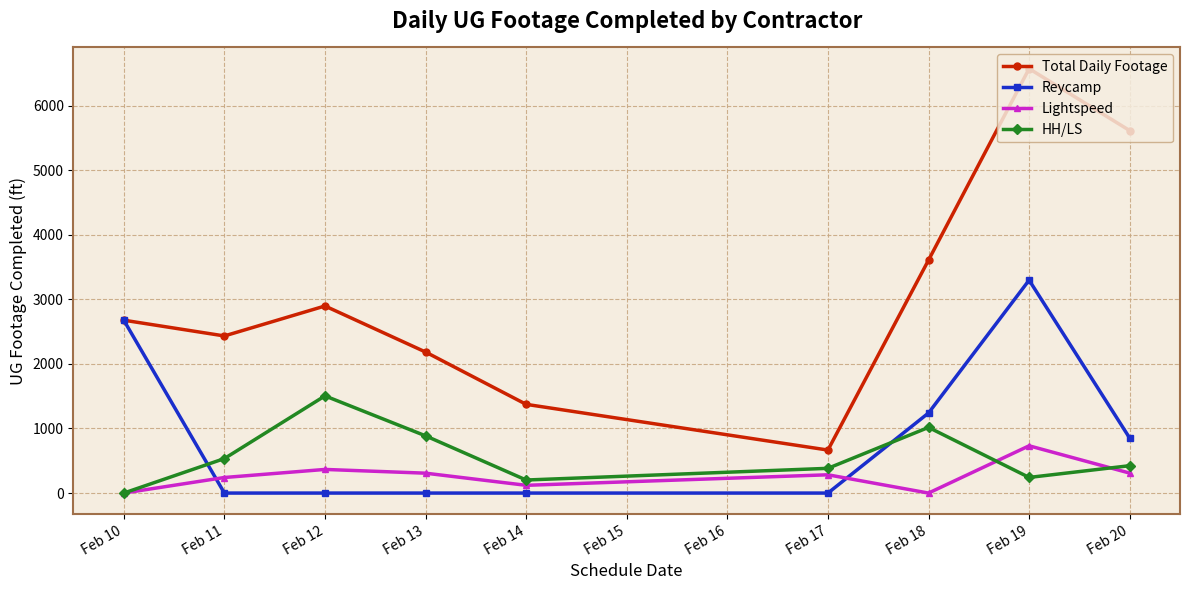

Where do HH/LS and Reycamp first cross each other?

Feb 10 and Feb 11